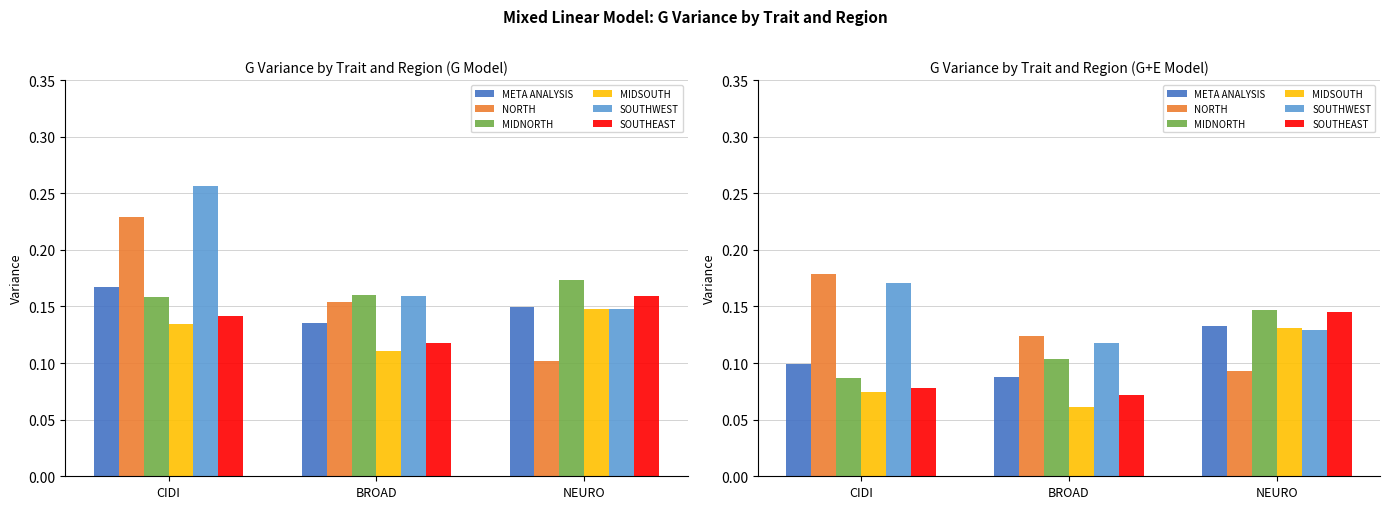

Which series has the widest spread of values?

NORTH